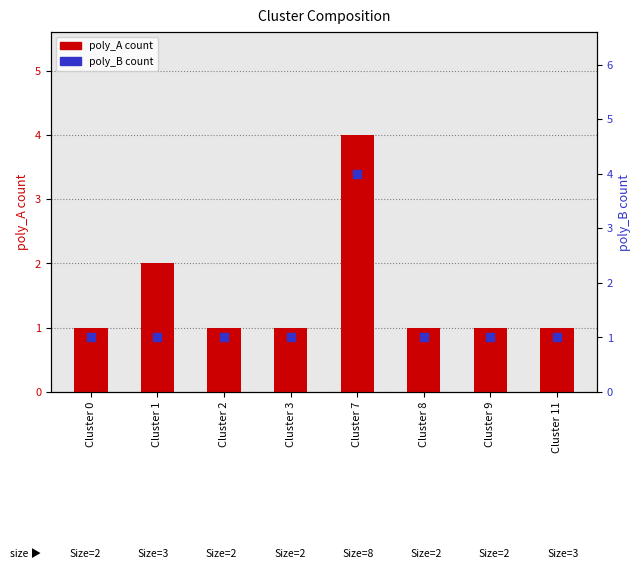

Which series has the largest Y range (max minus min)?

poly_A count